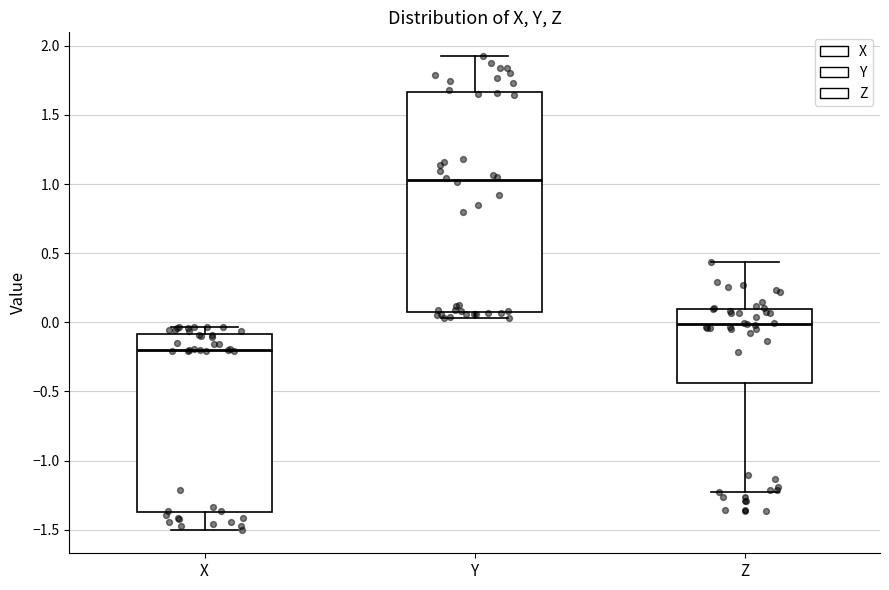

Which box is the tallest, from its lower edge to its upper edge?

Y